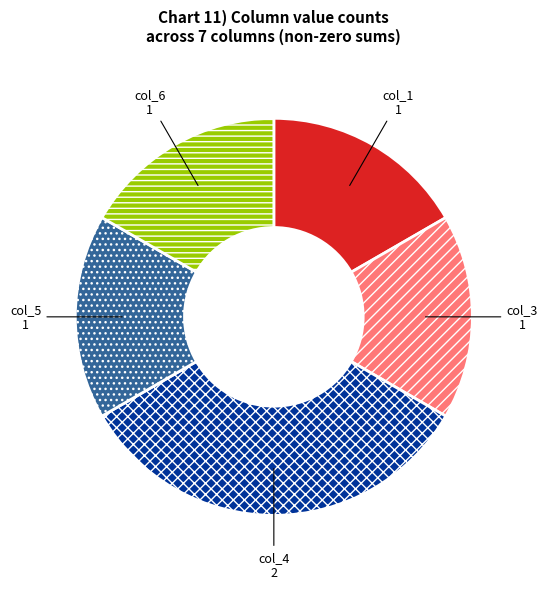

Is there any slice that represents more than half of the pie?

No